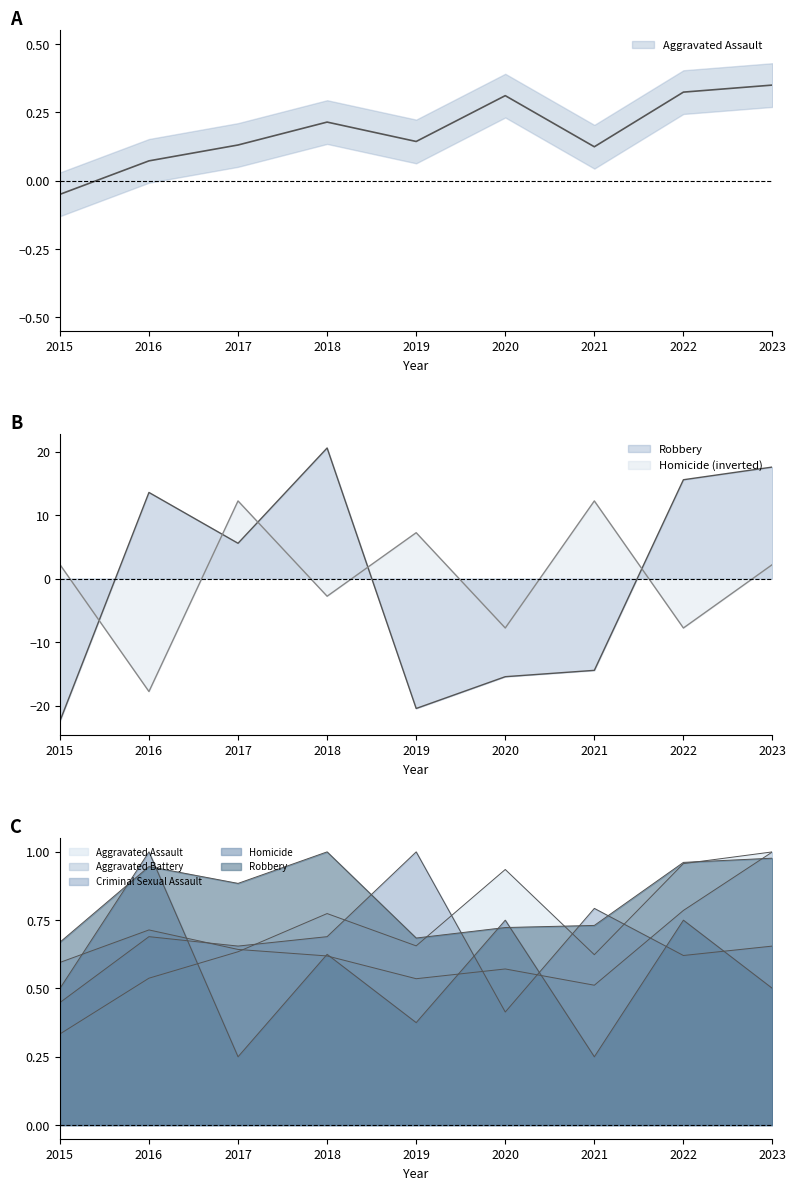

The value of Homicide at 2017 is 2.9. True or false?

False